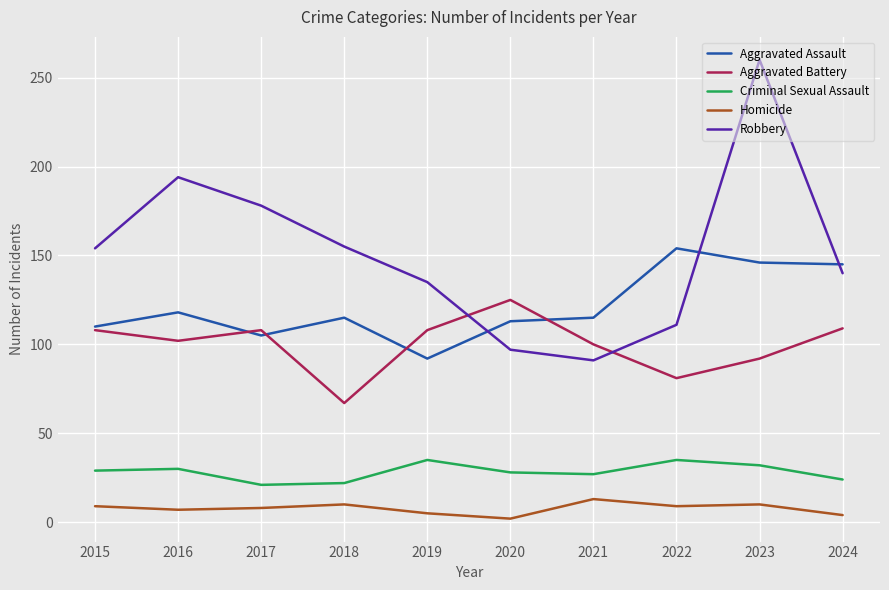

At 2016, list the series in order from largest to smallest.

Robbery, Aggravated Assault, Aggravated Battery, Criminal Sexual Assault, Homicide